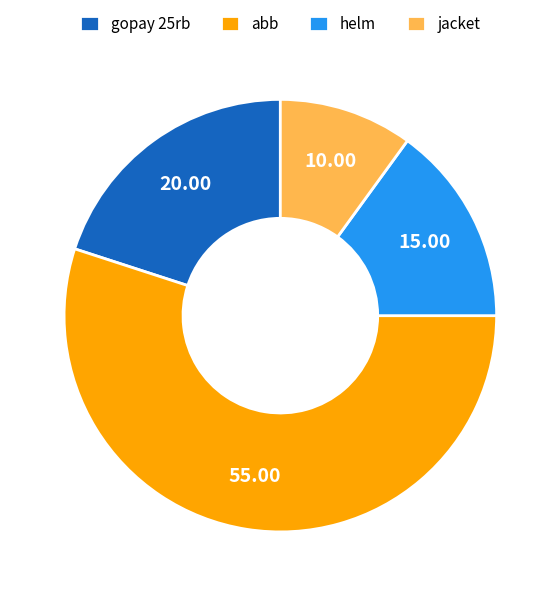

Is the sum of helm and jacket greater than half?

No